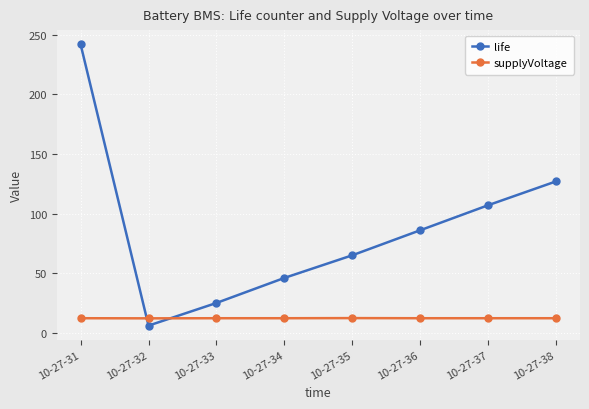

What is the maximum value shown in the chart?

242.0